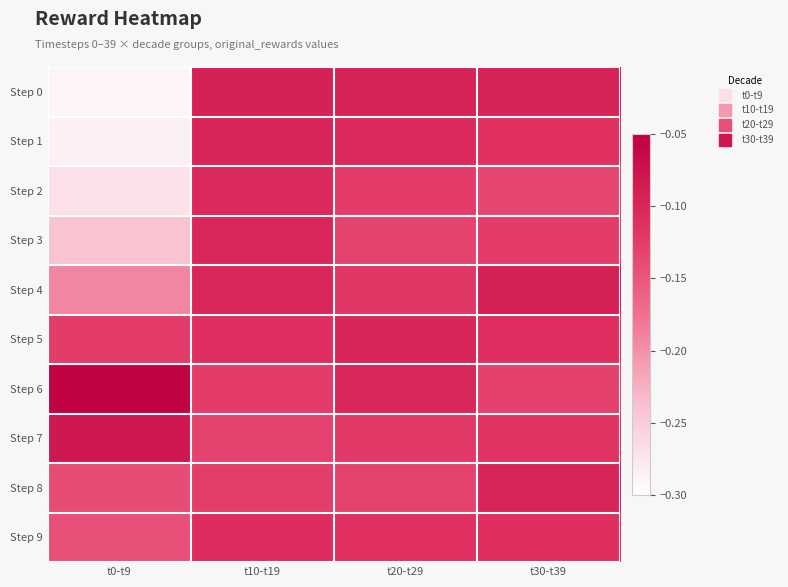

At which category is the sum across all series the highest?

t10-t19